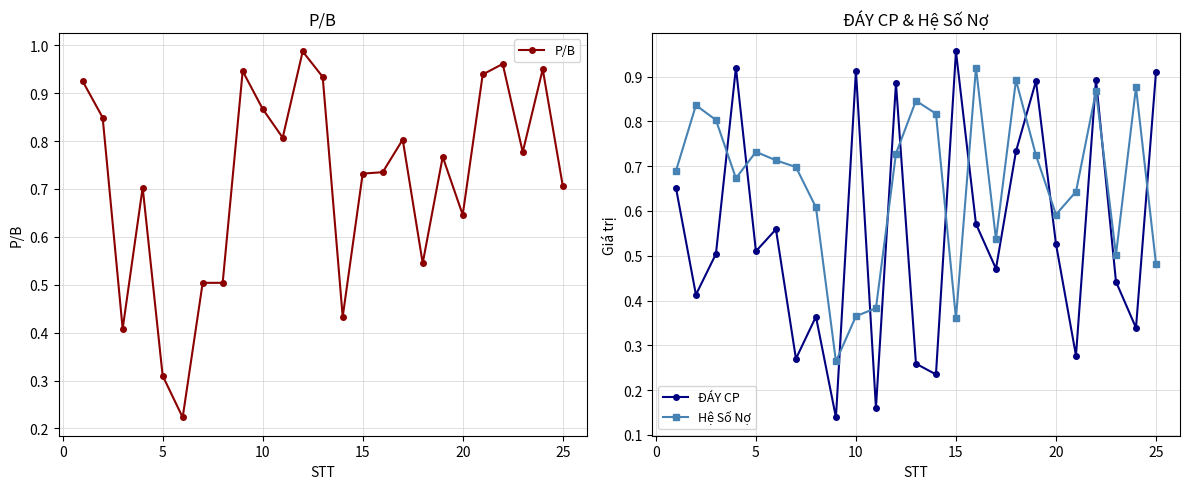

How many Hệ Số Nợ values are between 0 and 1?

25